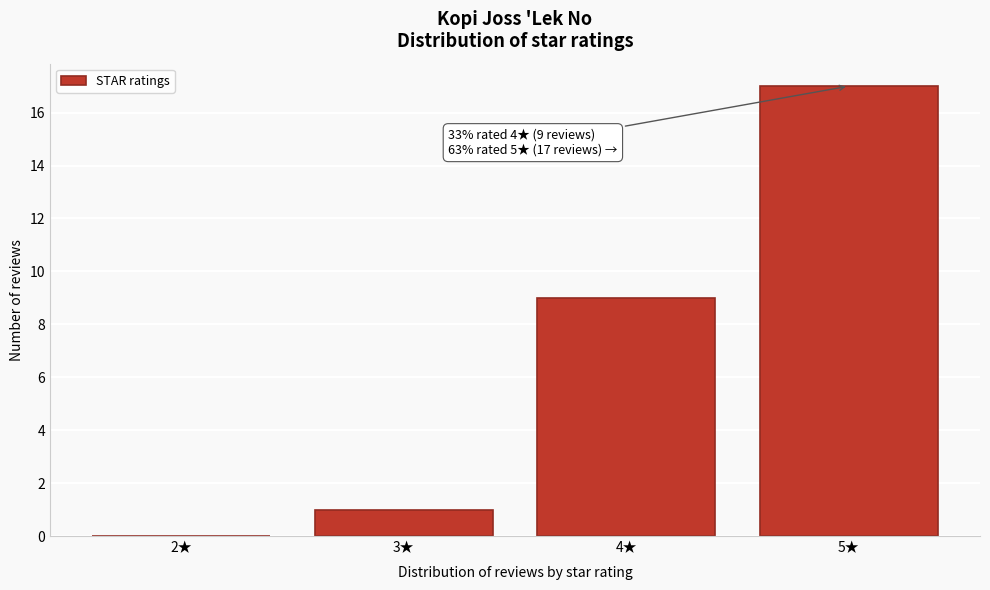

Which range on the x-axis has the tallest bar?

4.5 to 5.5